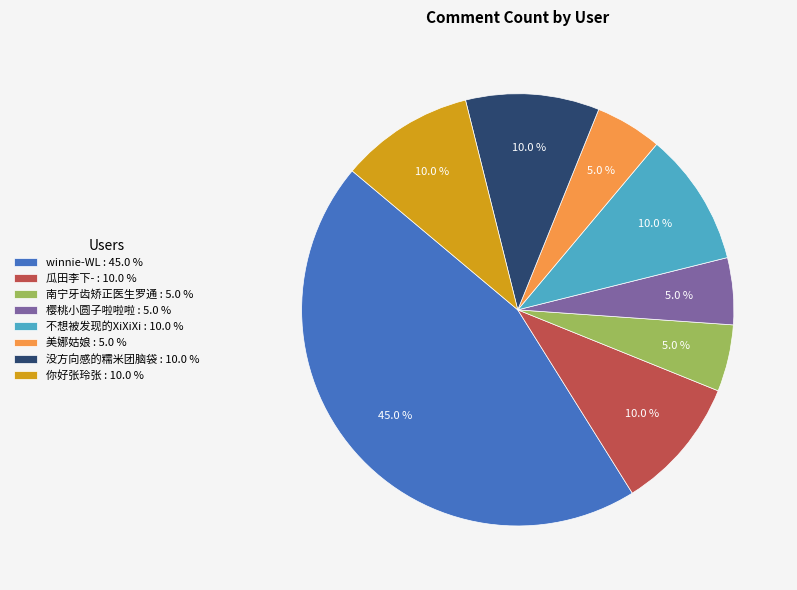

Count the number of slices in the pie.

8